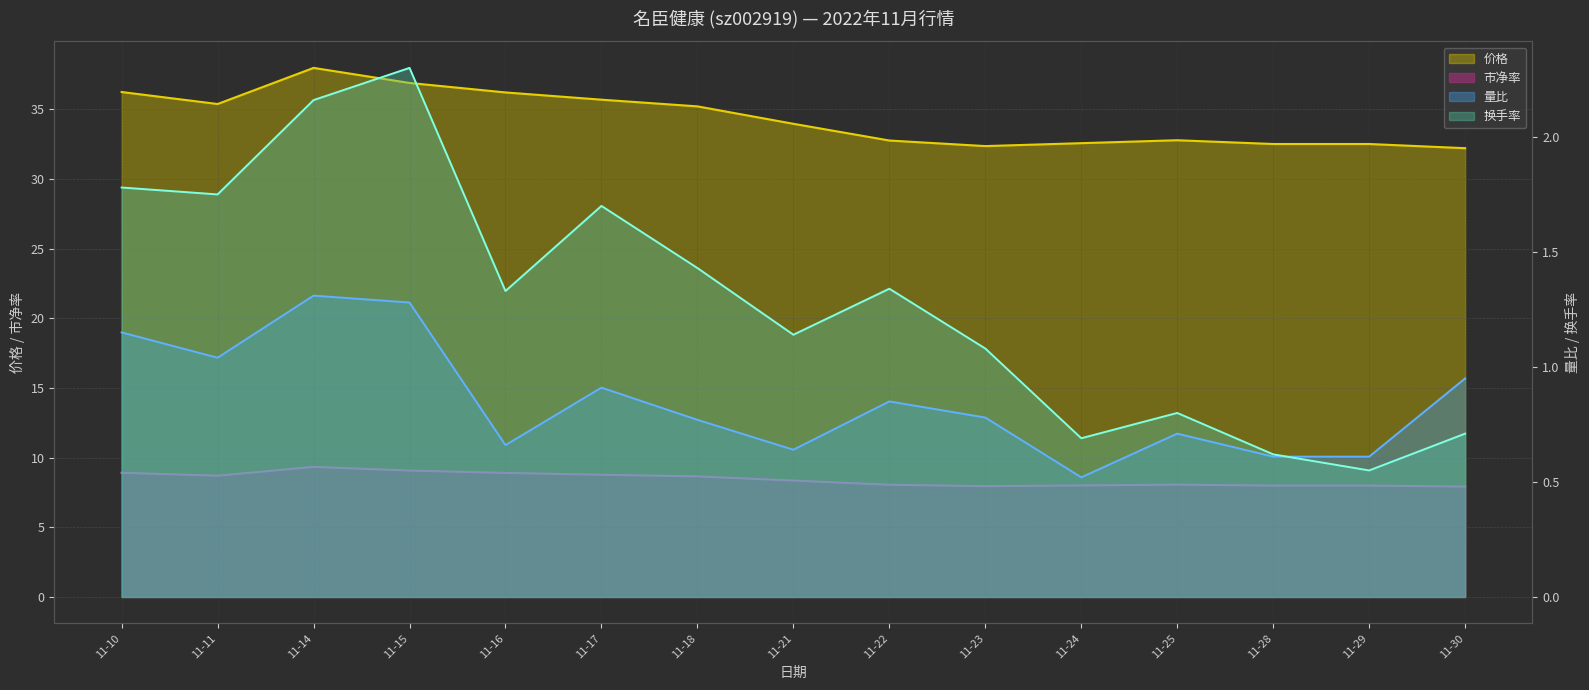

What is the value of the 市净率 point at the 1st from the left?

8.9